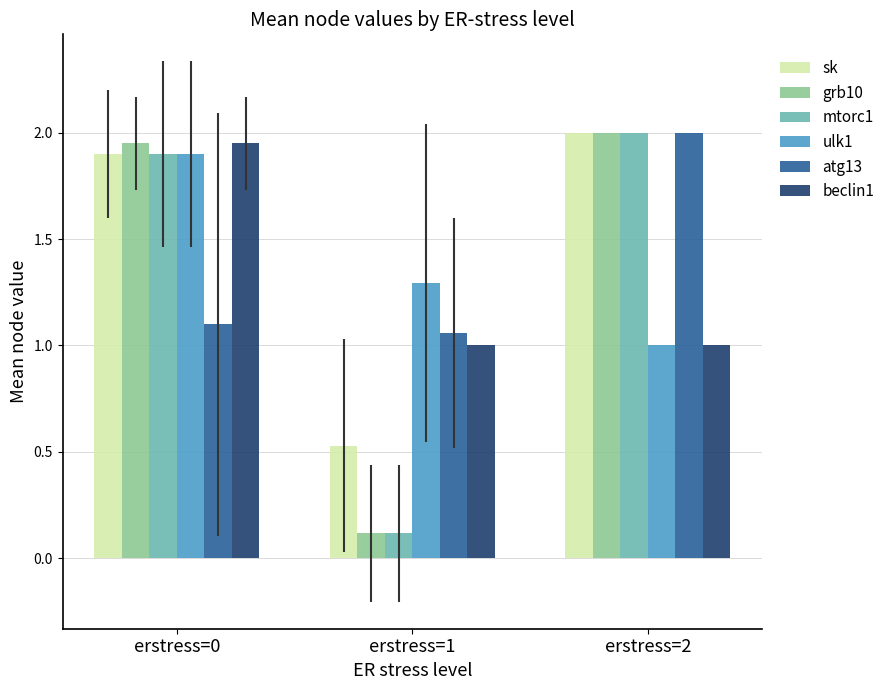

What is the average value of the atg13 series?

1.4